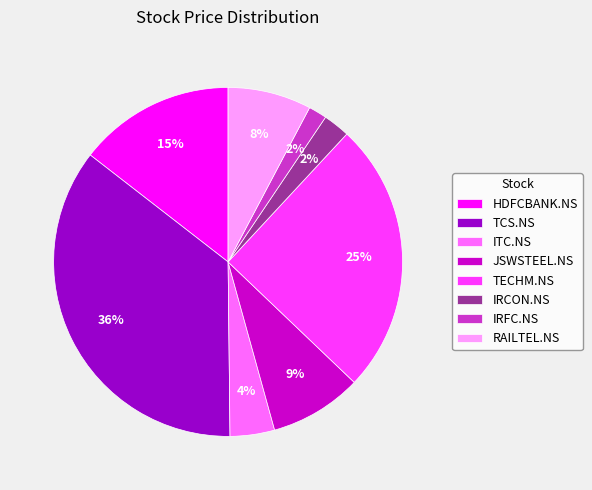

To the nearest percent, what is the average slice percentage?

12%